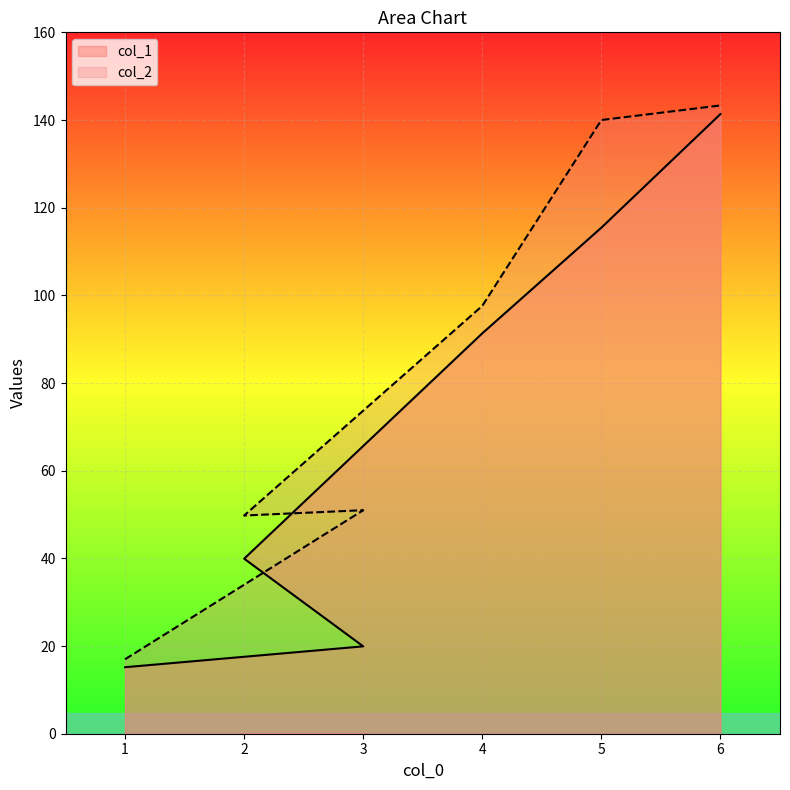

At 5, list the series in order from smallest to largest.

col_1, col_2